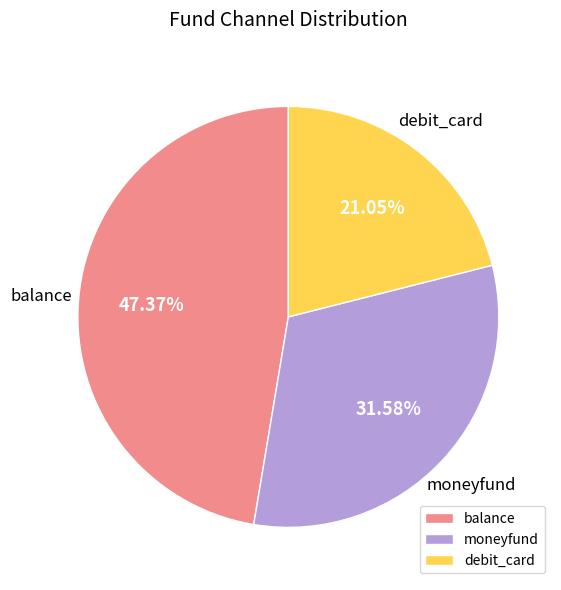

Approximately how many times larger is the value at debit_card compared to balance?

0.4